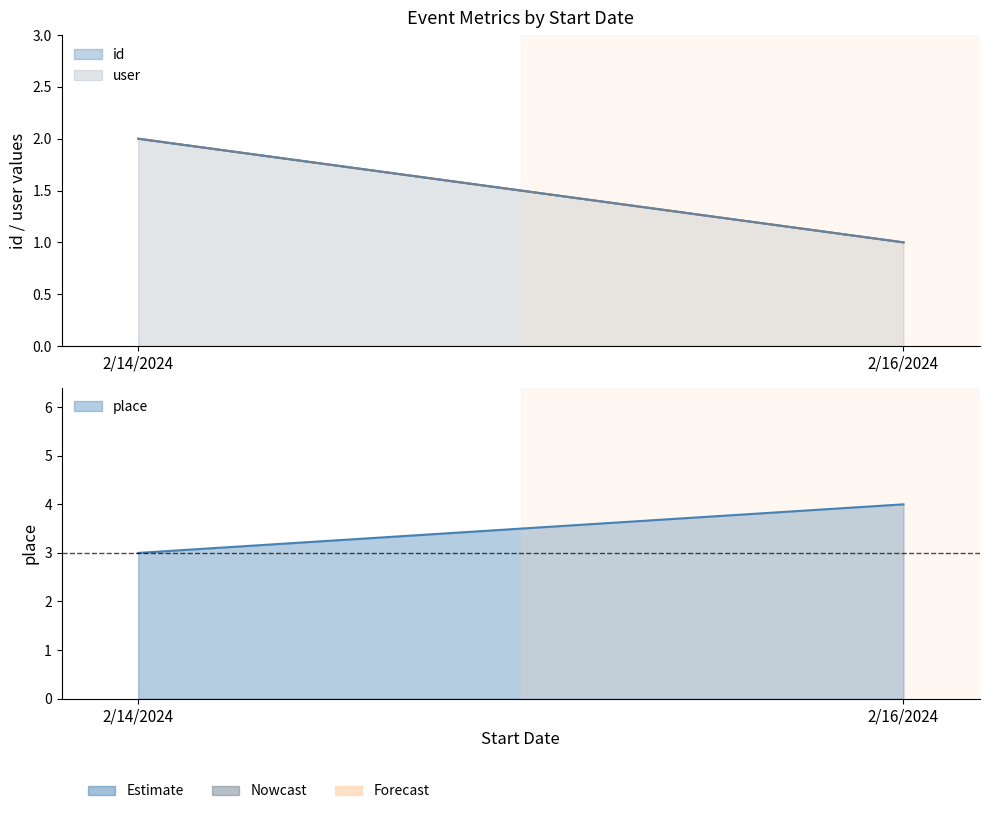

What is the label of the 1st point from the right?

2/16/2024